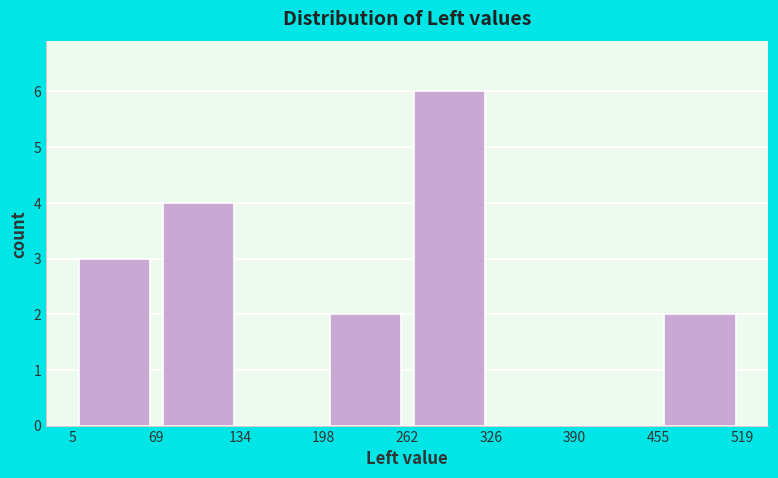

Reading left to right, list every bar in this chart as the range it spans on the x-axis followed by its height. The values are not printed on the chart, so give them approximately, as read against the axis.

5 to 69: 3
69 to 134: 4
134 to 198: 0
198 to 262: 2
262 to 326: 6
326 to 390: 0
390 to 455: 0
455 to 519: 2